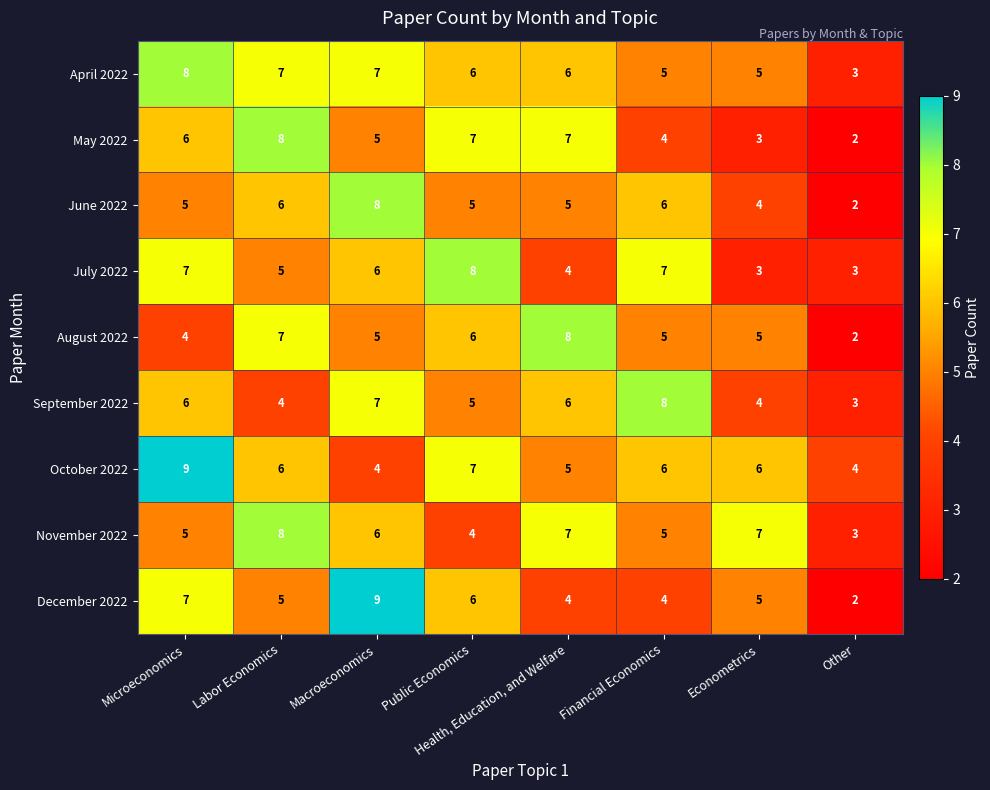

True or false: September 2022 has a value of 3 at Other.

True